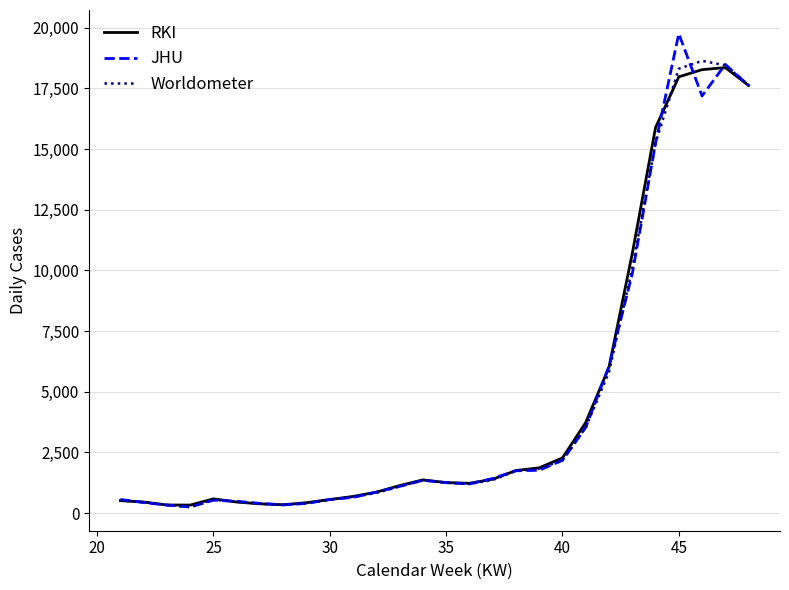

What is the maximum value for RKI?

18357.1